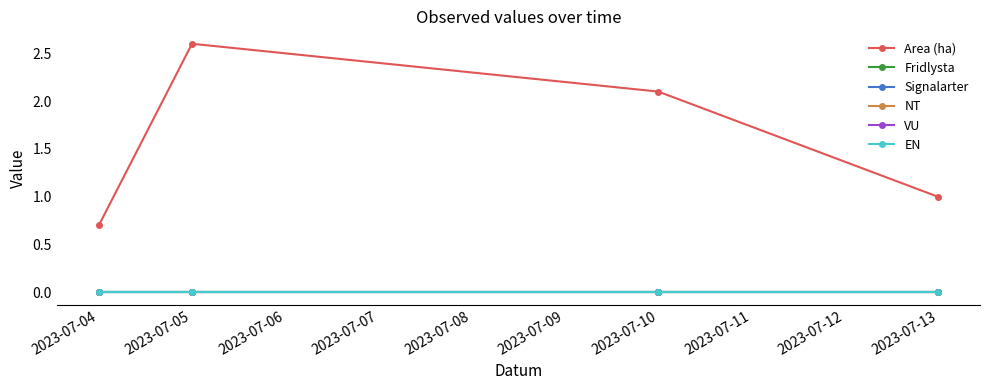

Is this an area chart (filled region under the line)?

No